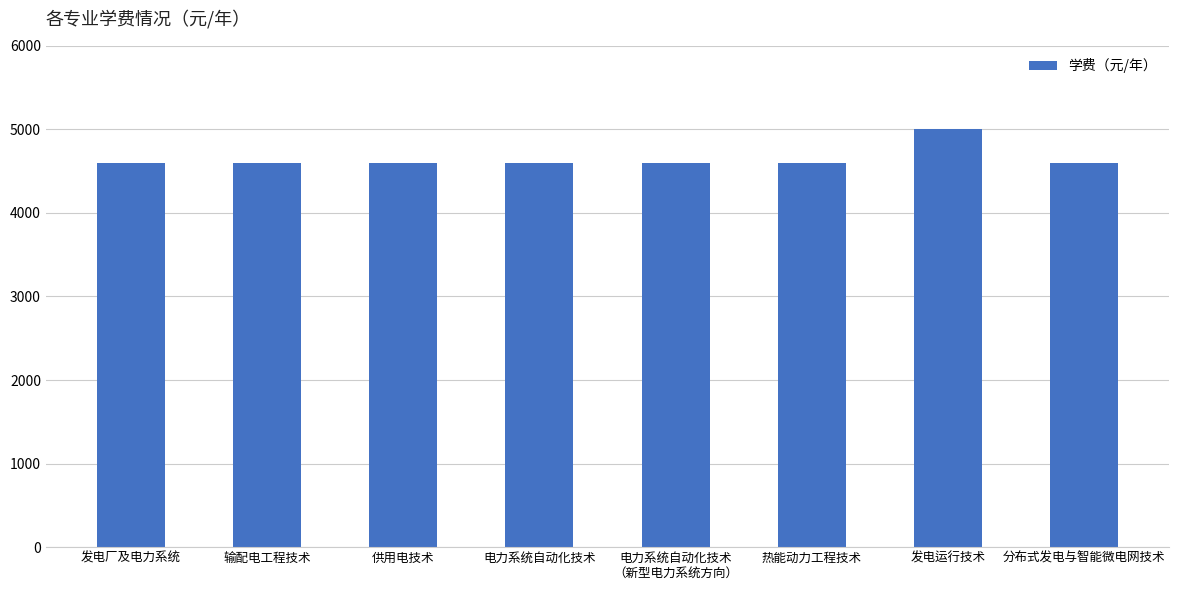

Does the chart contain any negative values?

No